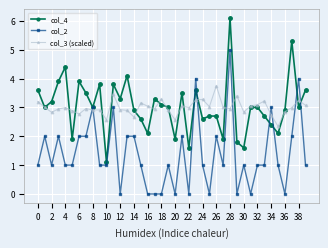

What is the maximum value for col_4?

6.1